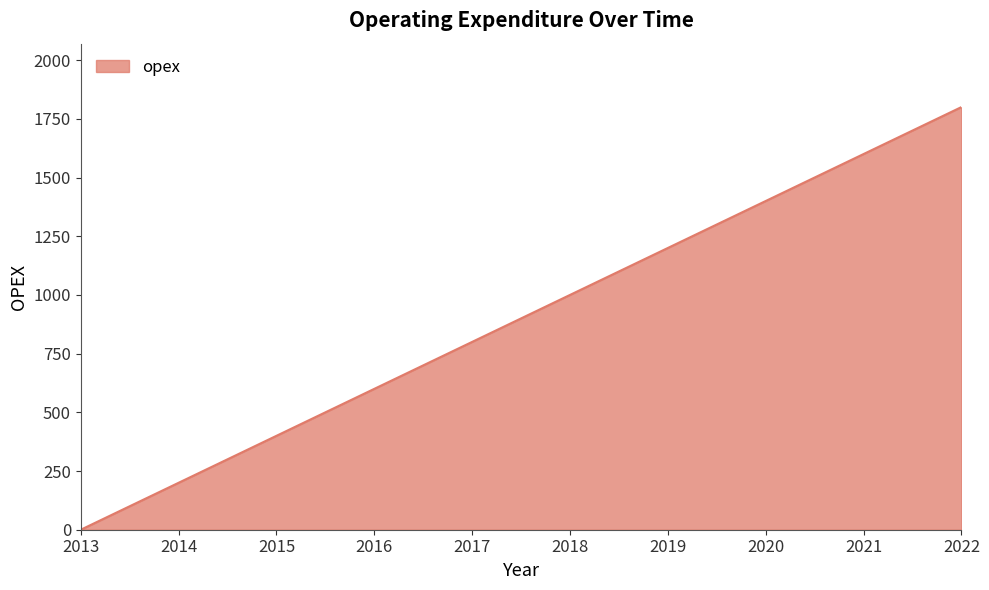

The value at 2017 is 800. True or false?

True